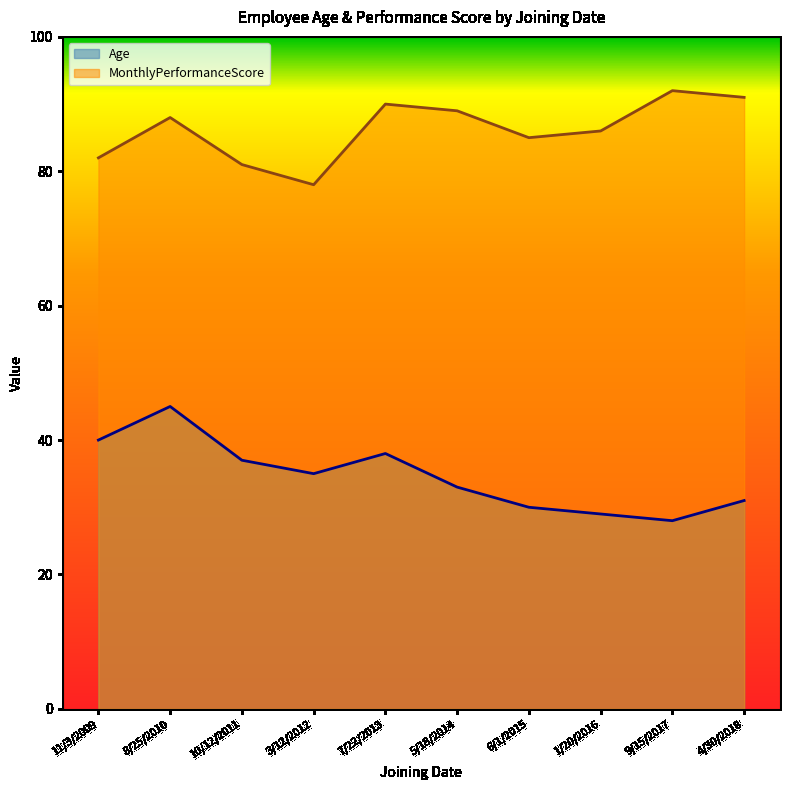

At 3/12/2012, list the series in order from largest to smallest.

MonthlyPerformanceScore, Age